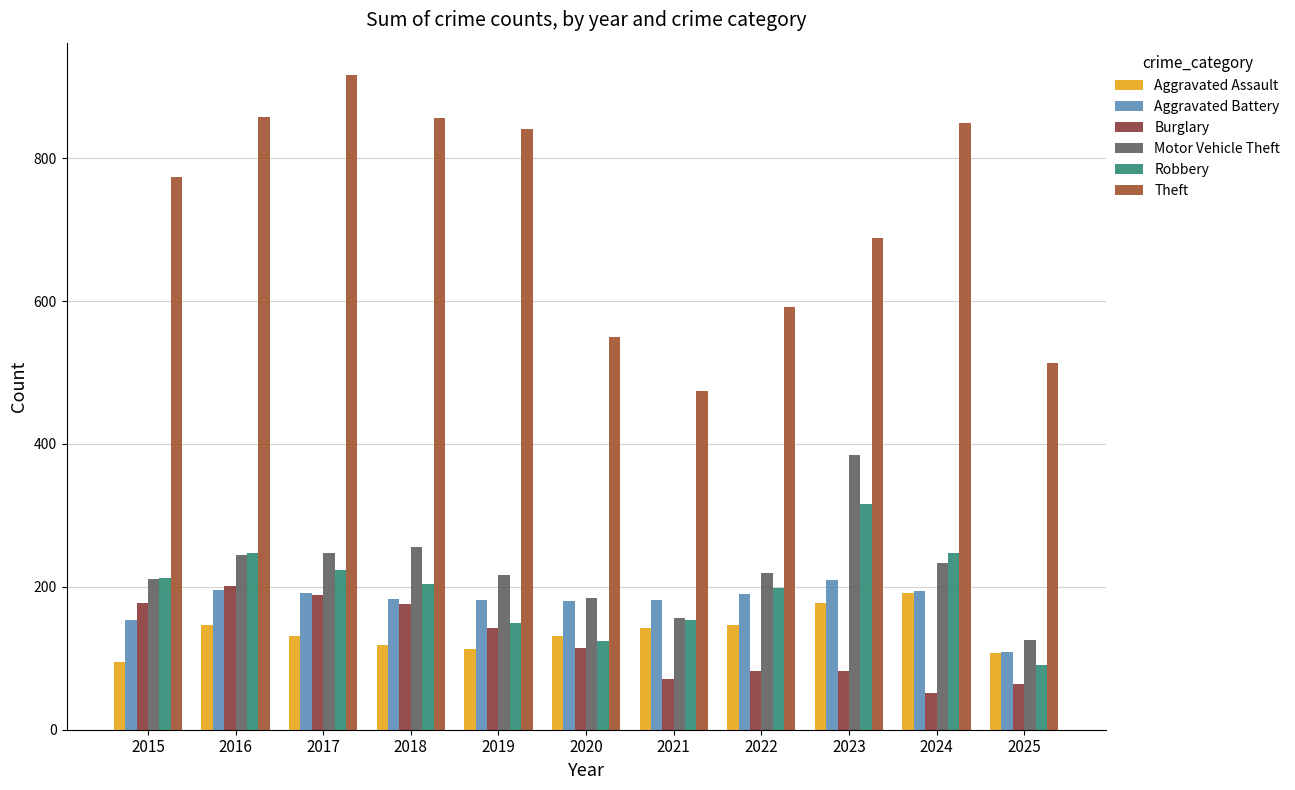

What is the difference between the Aggravated Assault values at 2018 and 2016?

27